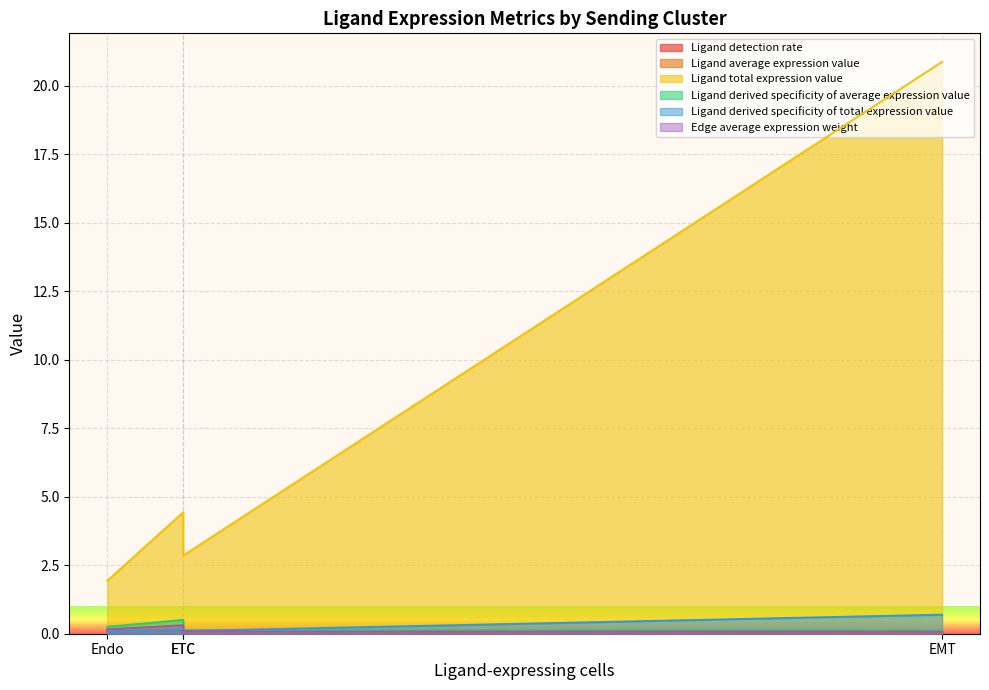

The Ligand total expression value series shows 4.0 at ETC. True or false?

False